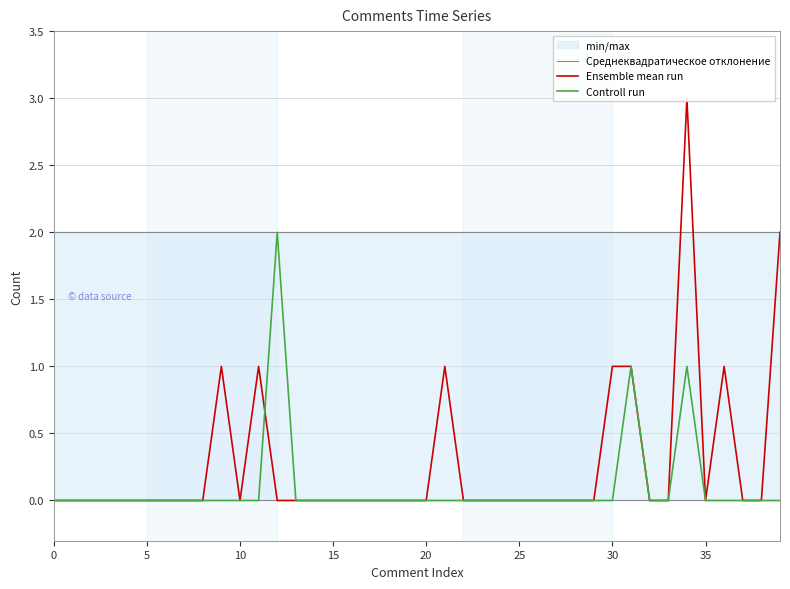

How many categories are shown in the chart?

40